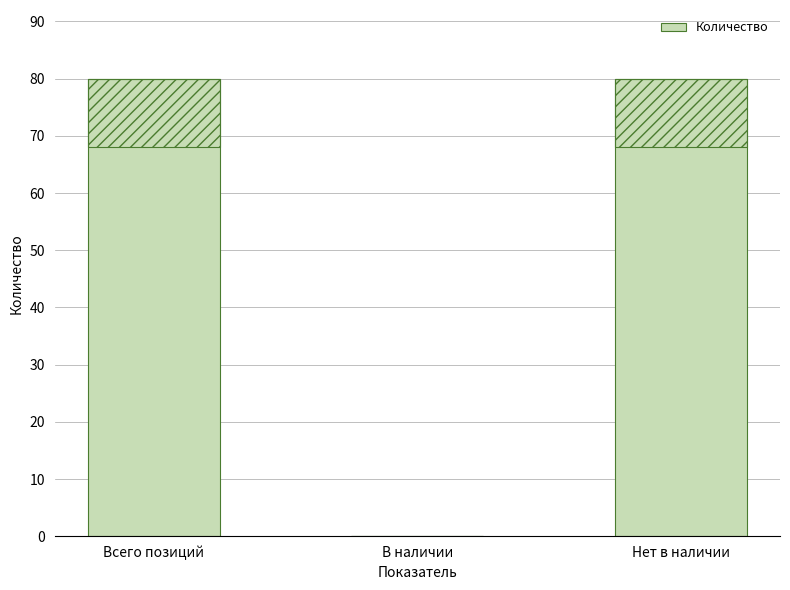

Reading left to right, what are all the values shown in this chart?

80	0	80